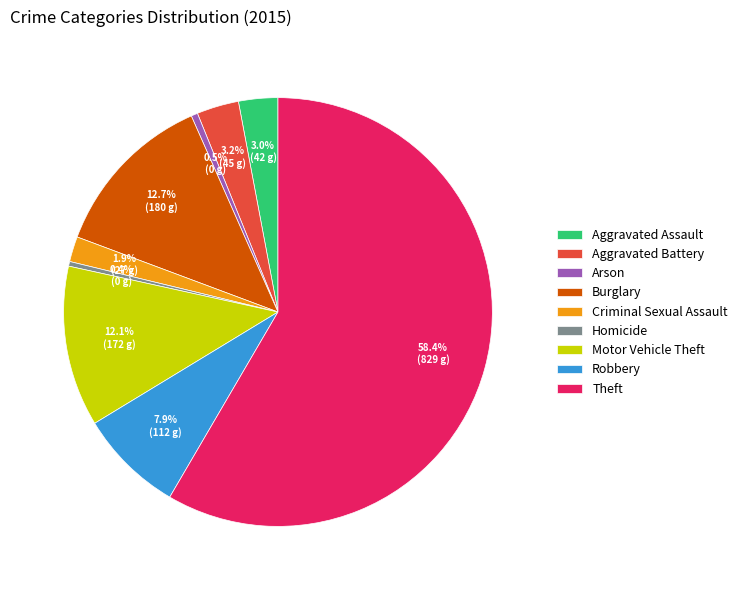

What is the largest slice in the pie chart?

Theft